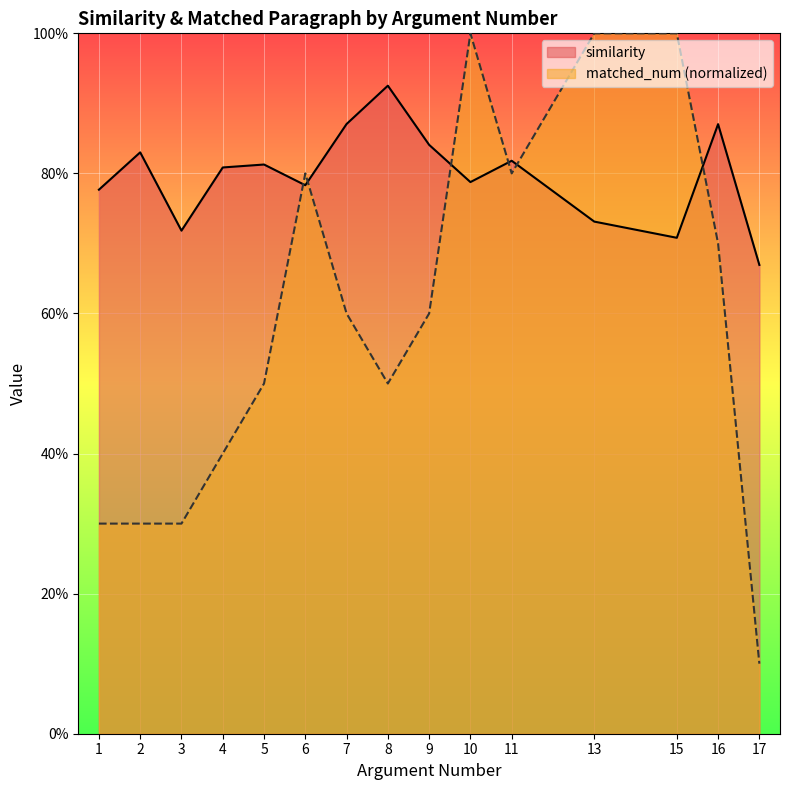

Reading left to right, extract all data points from this chart.

similarity: 0.8	0.8	0.7	0.8	0.8	0.8	0.9	0.9	0.8	0.8	0.8	0.7	0.7	0.9	0.7
matched_num: 0.3	0.3	0.3	0.4	0.5	0.8	0.6	0.5	0.6	1.0	0.8	1.0	1.0	0.7	0.1